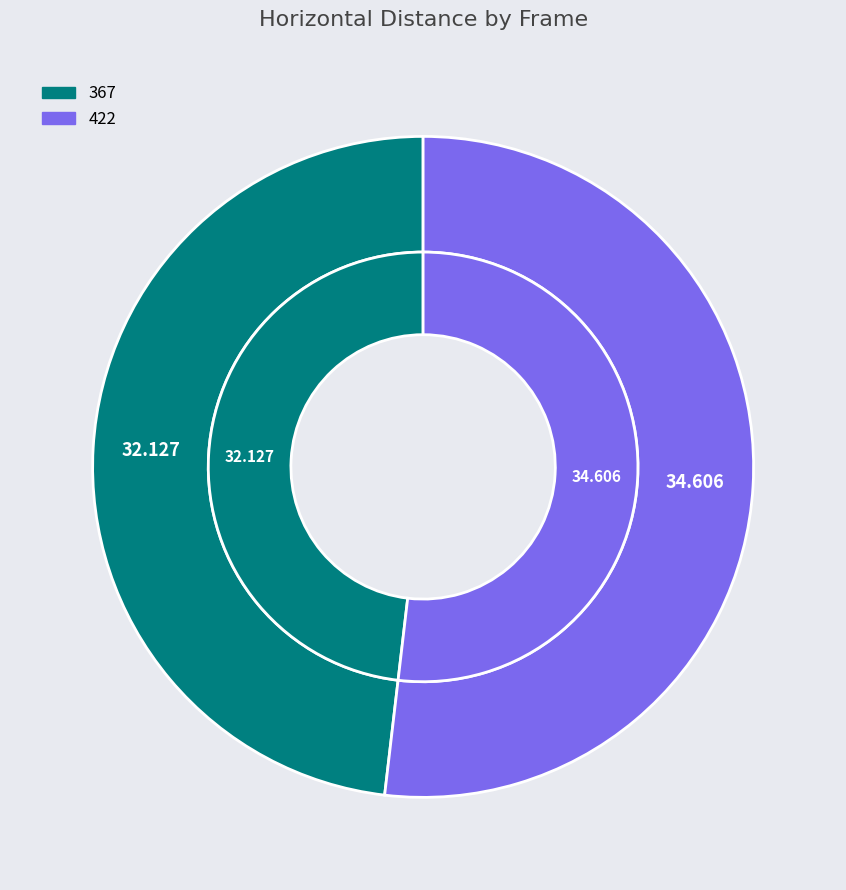

Which slice is the largest?

422